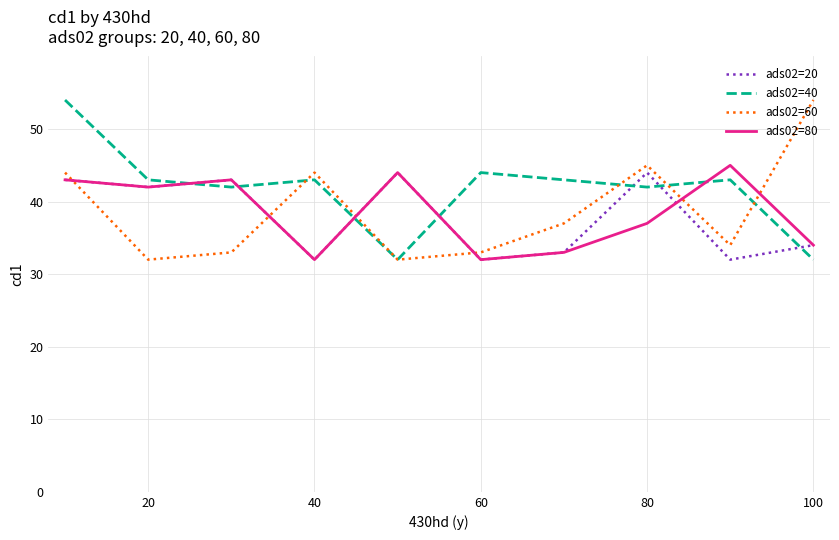

True or false: ads02=20 and ads02=40 cross at least once.

True